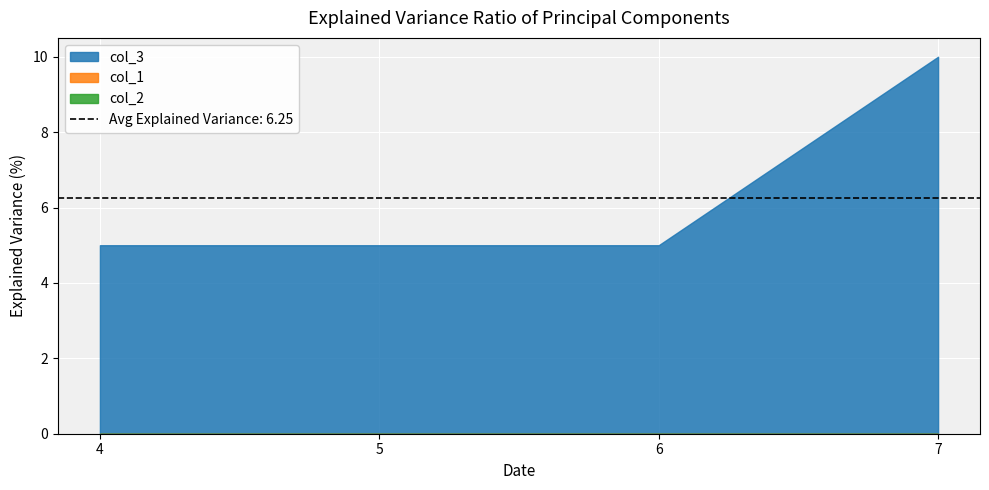

Is it true that col_1 equals 0 at 4?

True